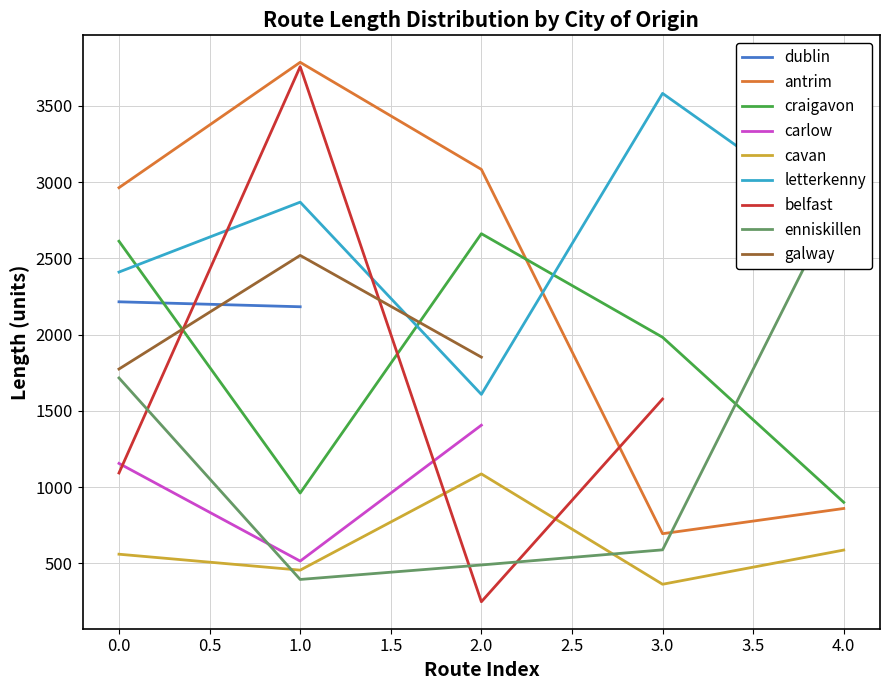

Where do antrim and craigavon first cross each other?

2.0 and 3.0